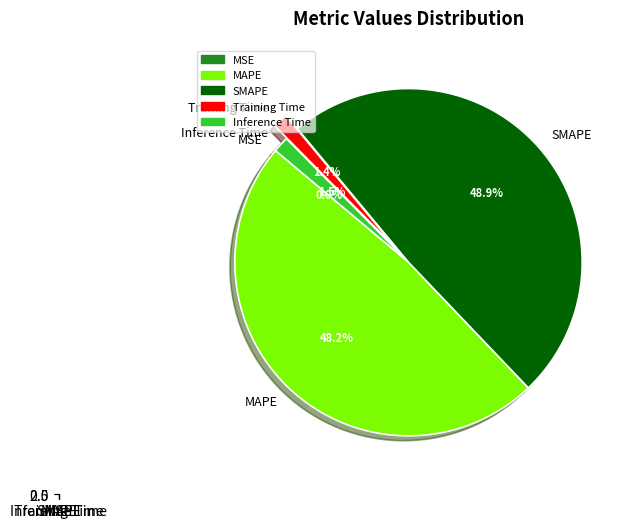

True or false: SMAPE accounts for 63% of the total.

False